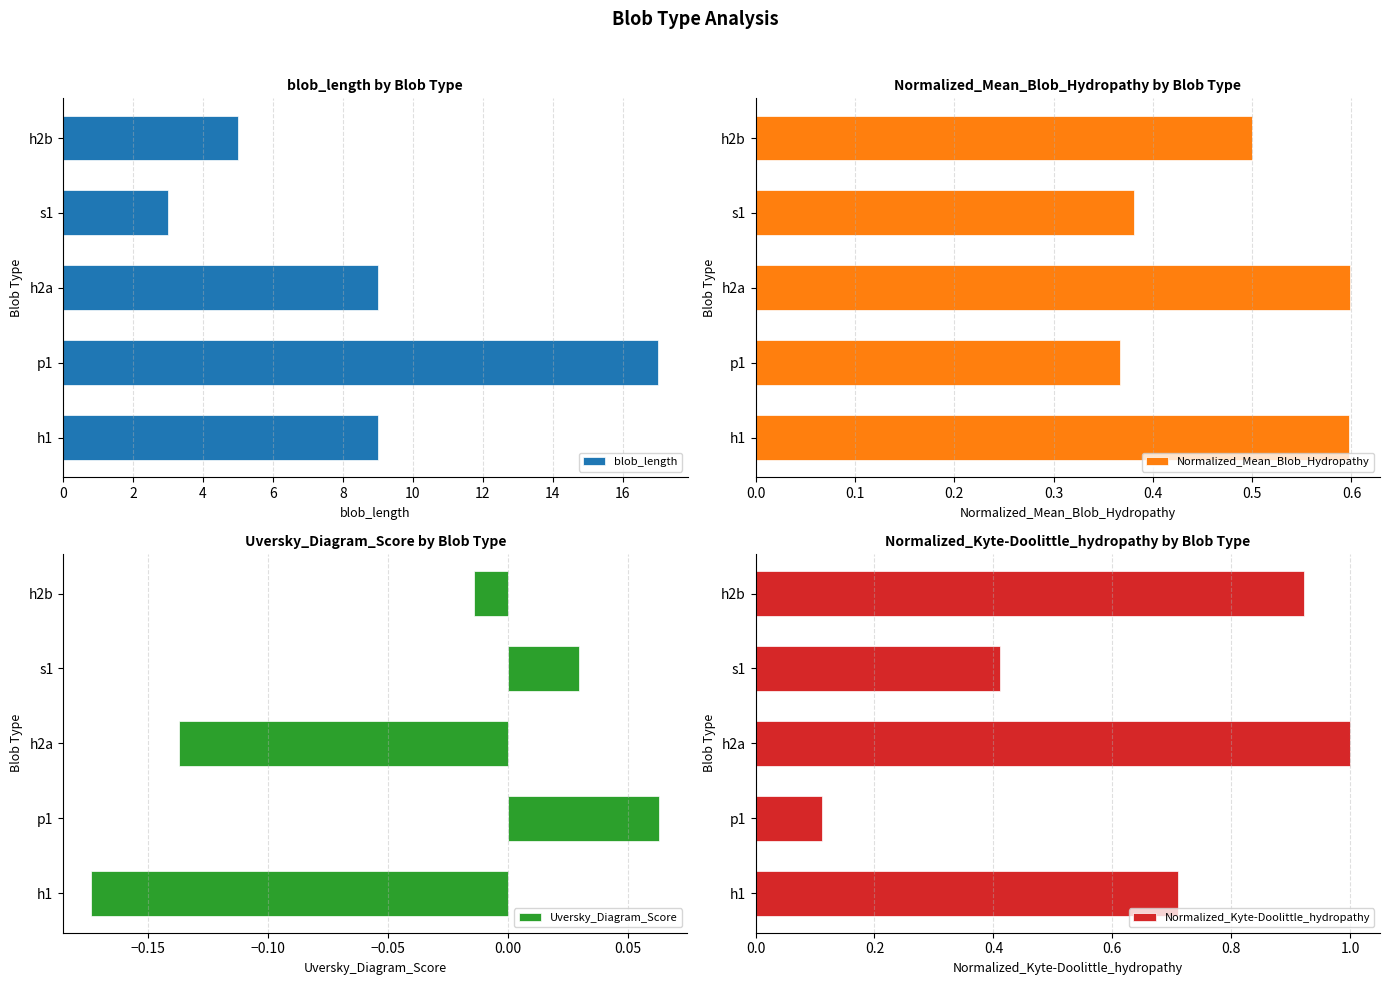

What is the sum of the blob_length values at h1 and h2b?

14